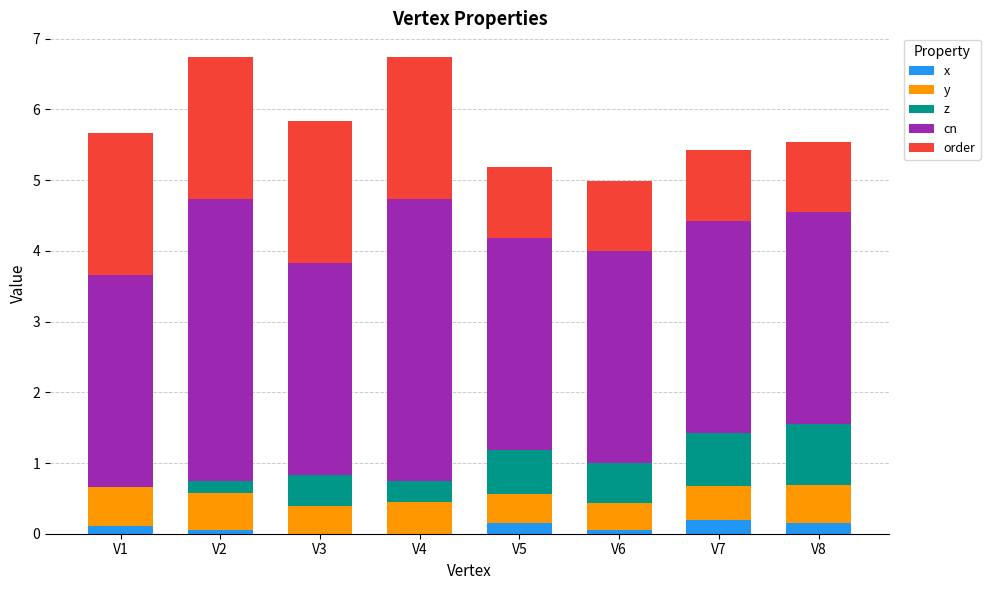

The x series shows 0.2 at V8. True or false?

True